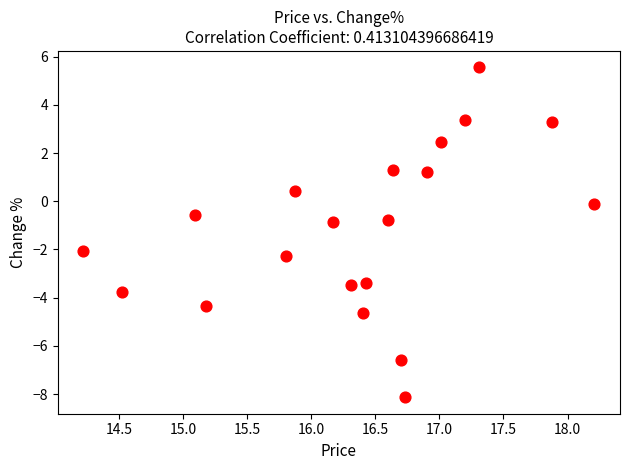

What is the range of X values (max minus min)?

4.0